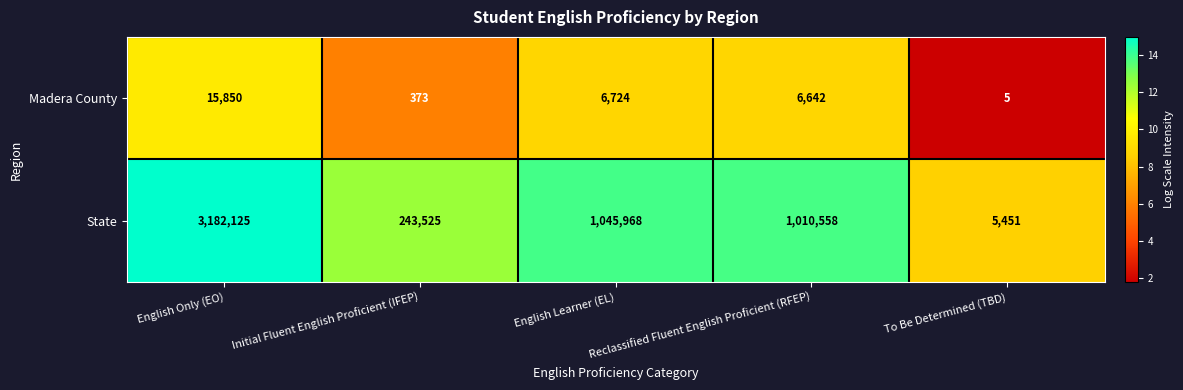

What is the spread (max minus min) of values at Initial Fluent English Proficient (IFEP)?

243152